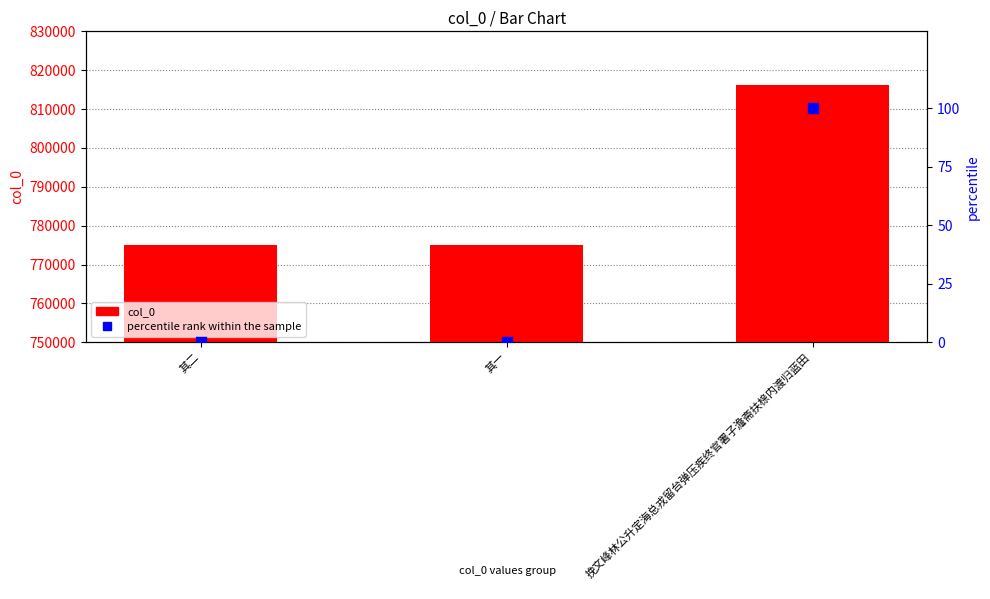

At how many categories does at least one series exceed 84883?

3